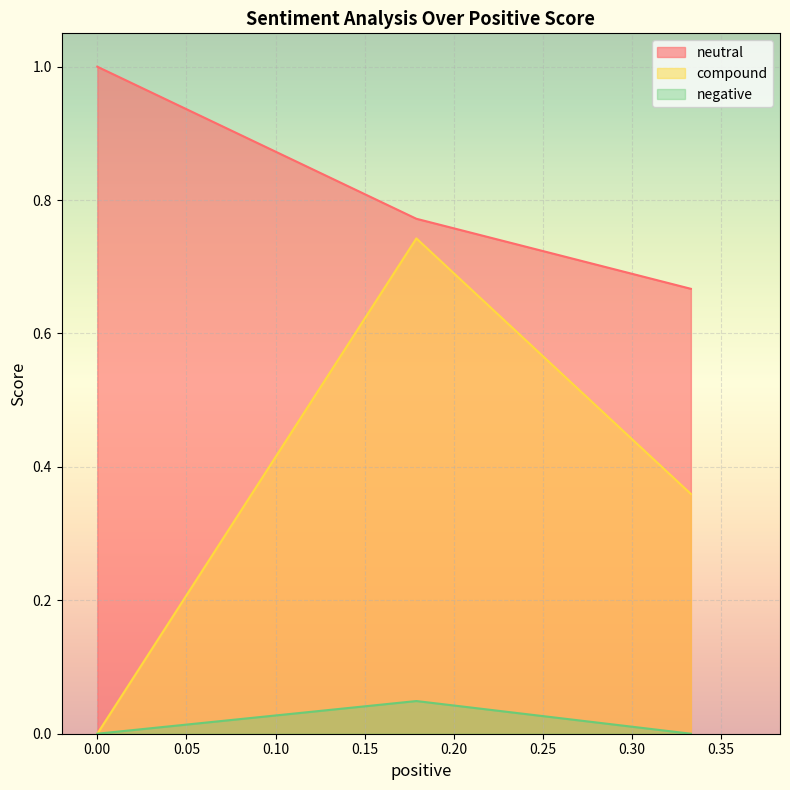

Count the number of categories in the chart.

3